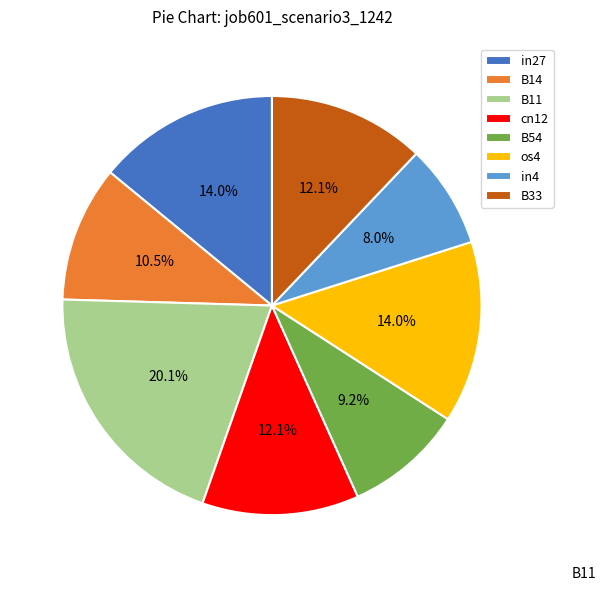

What percentage is the os4 slice, to the nearest percent?

14%